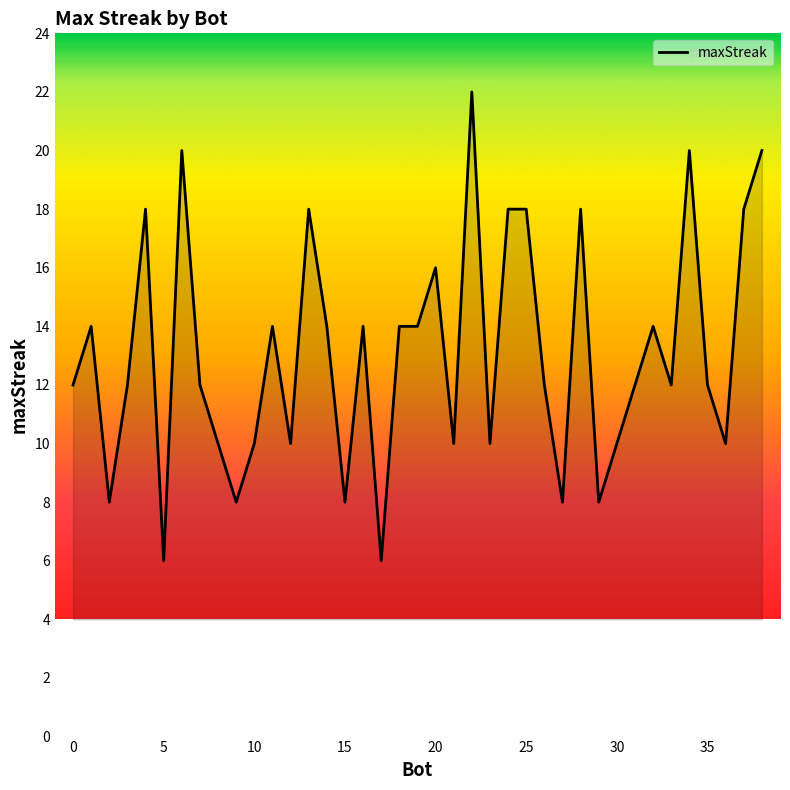

What is the minimum value shown in the chart?

6